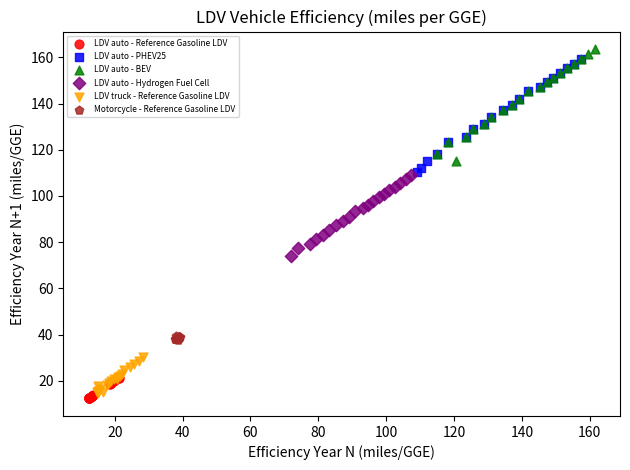

Which series has the widest spread of Y values?

LDV auto - PHEV25